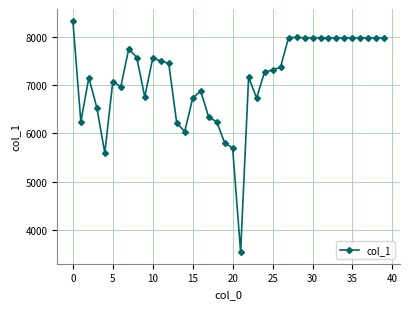

What is the smallest value displayed?

3540